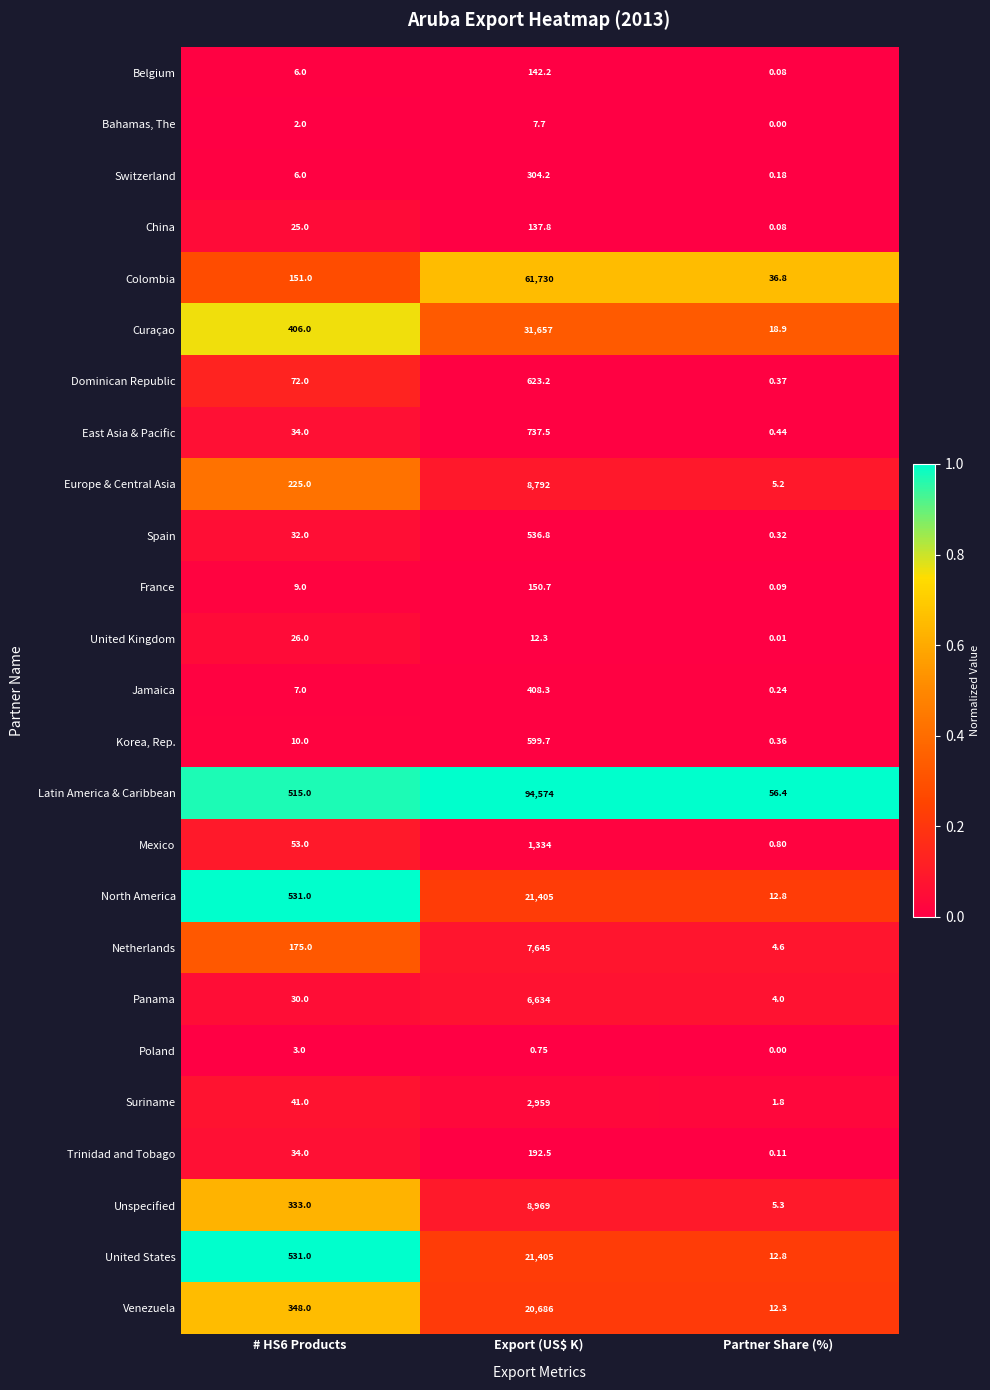

At which category is the sum across all series the highest?

Export (US$ K)